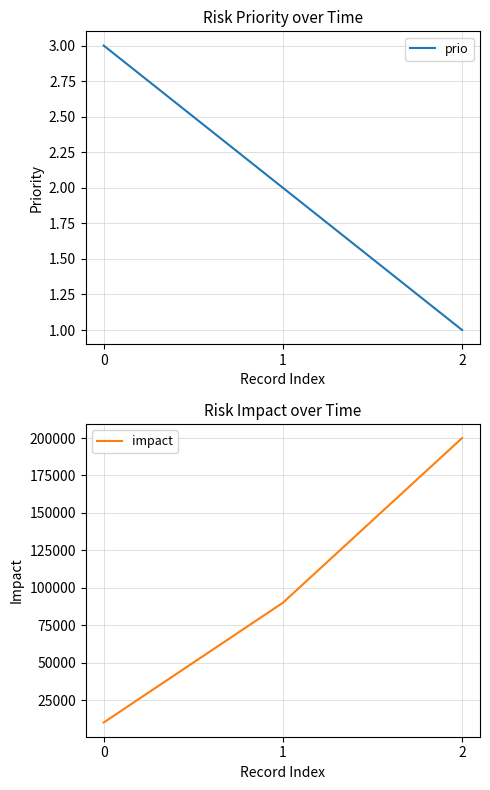

Between 1 and 2, which series saw the biggest shift?

impact